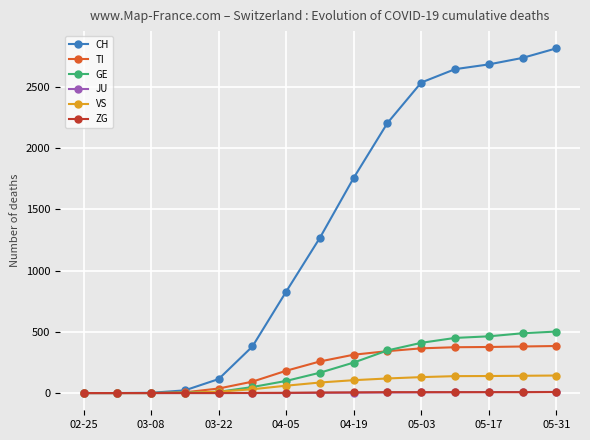

Which series has the largest total across all categories?

CH